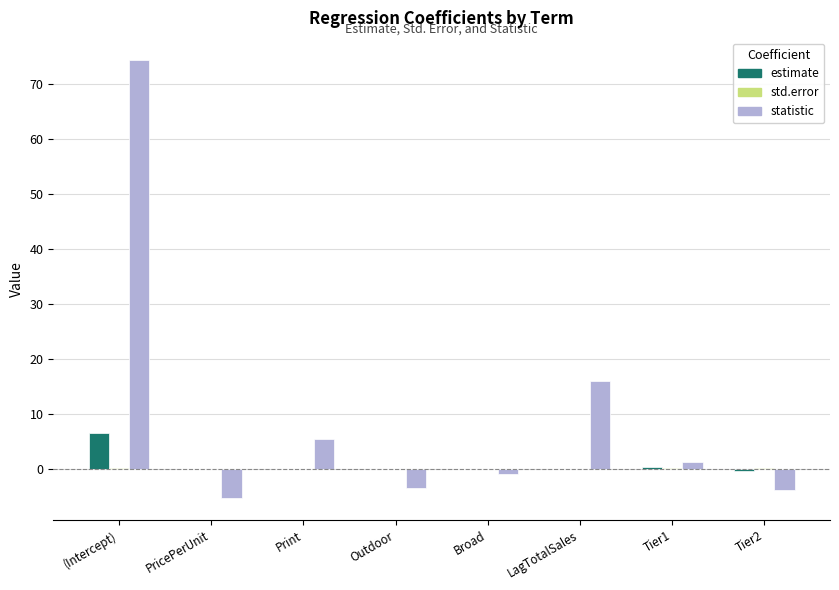

The value of statistic at Tier2 is -3.9. True or false?

True